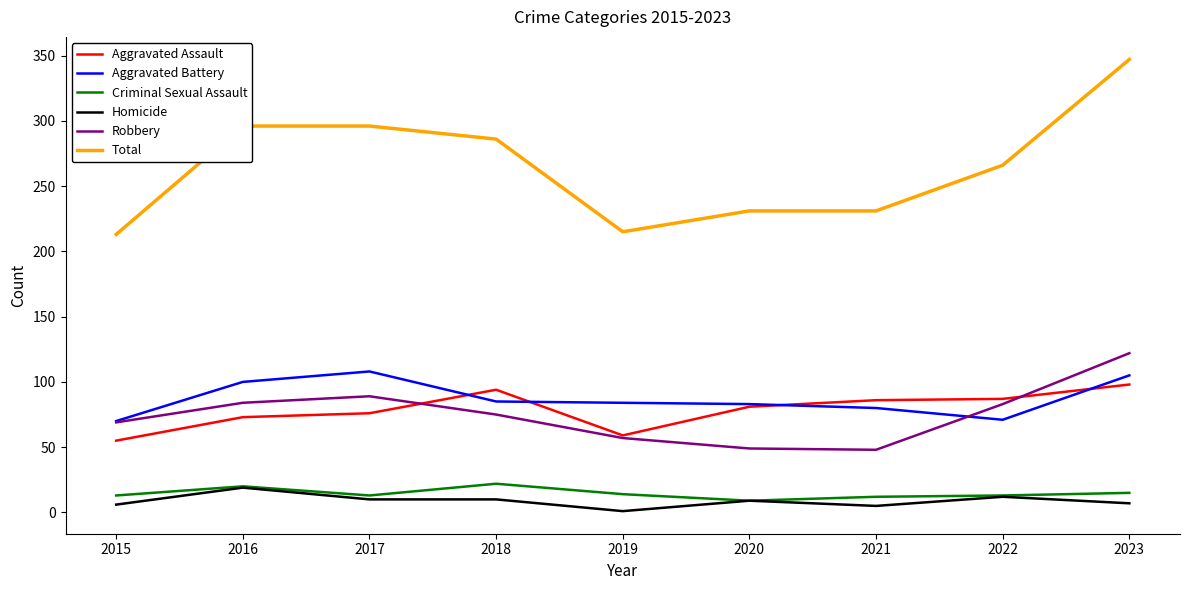

Is the value of Aggravated Assault at 2018 greater than the value of Criminal Sexual Assault at 2019?

Yes